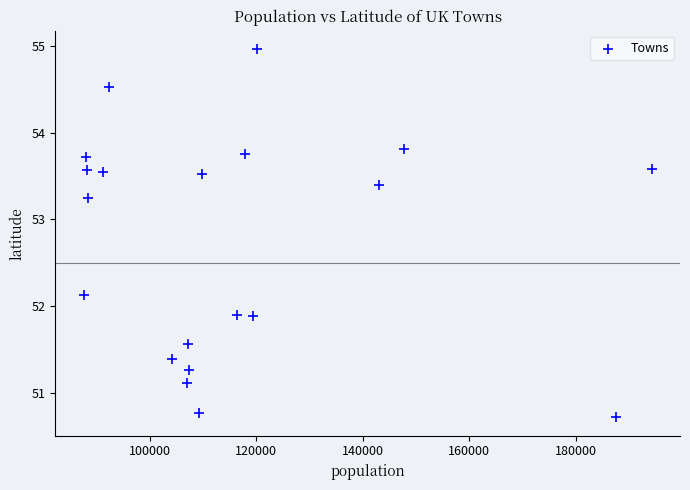

What is the range of X values (max minus min)?

106599.0